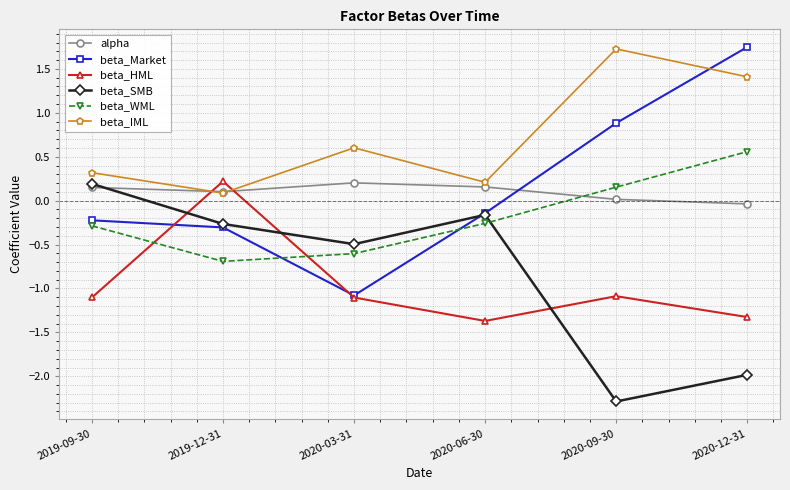

Is the value of alpha at 2019-09-30 greater than the value of beta_SMB at 2020-03-31?

Yes